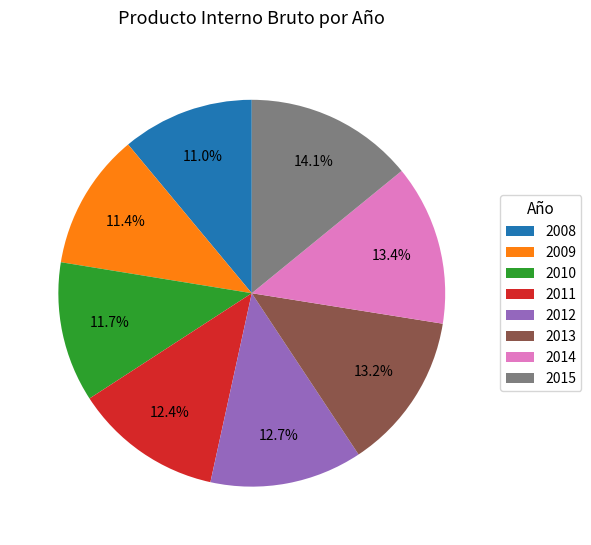

Which category has the biggest portion of the pie?

2015